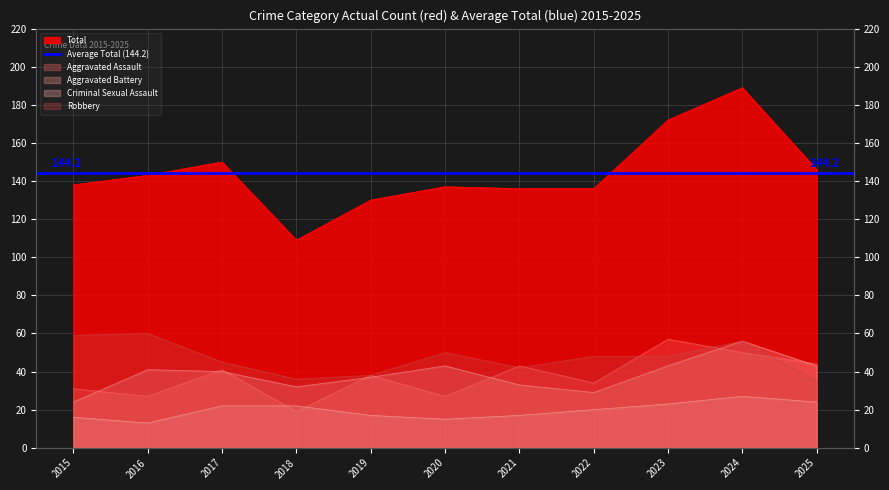

List the labels in order of Robbery value, largest first.

2016, 2015, 2024, 2020, 2022, 2023, 2017, 2021, 2019, 2018, 2025